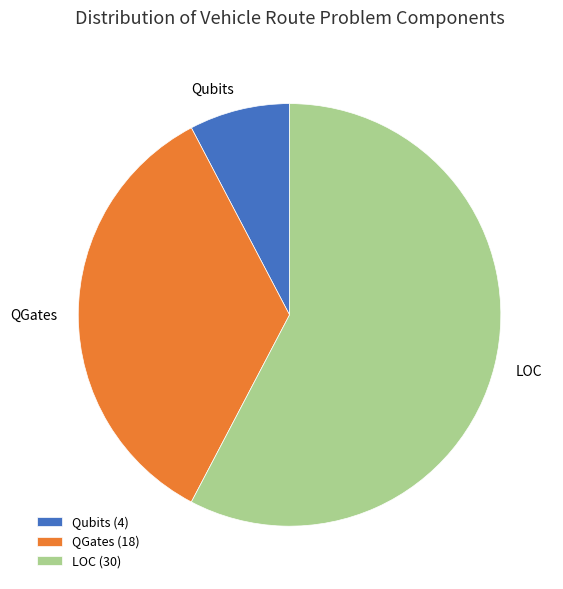

Is there any slice that represents more than half of the pie?

Yes